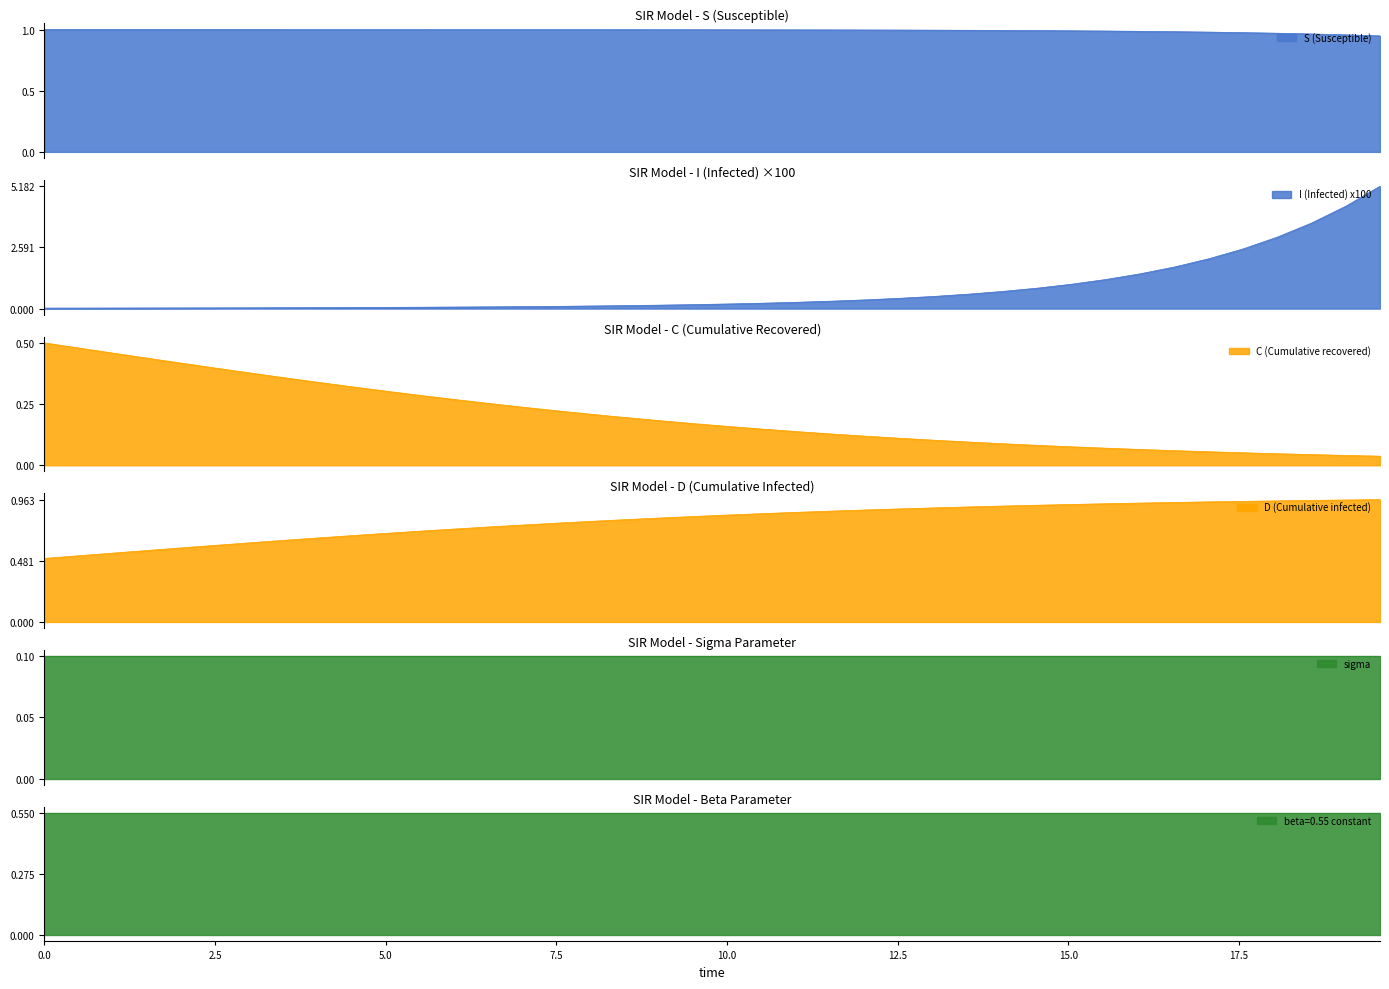

How many data points does each series have?

40